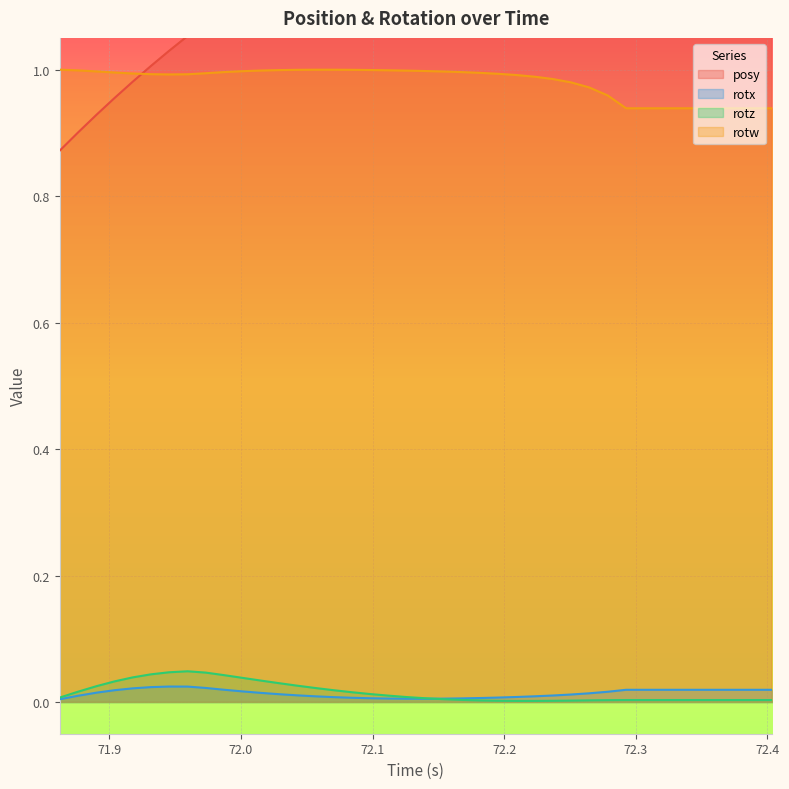

Which series has the largest range (max minus min)?

posy